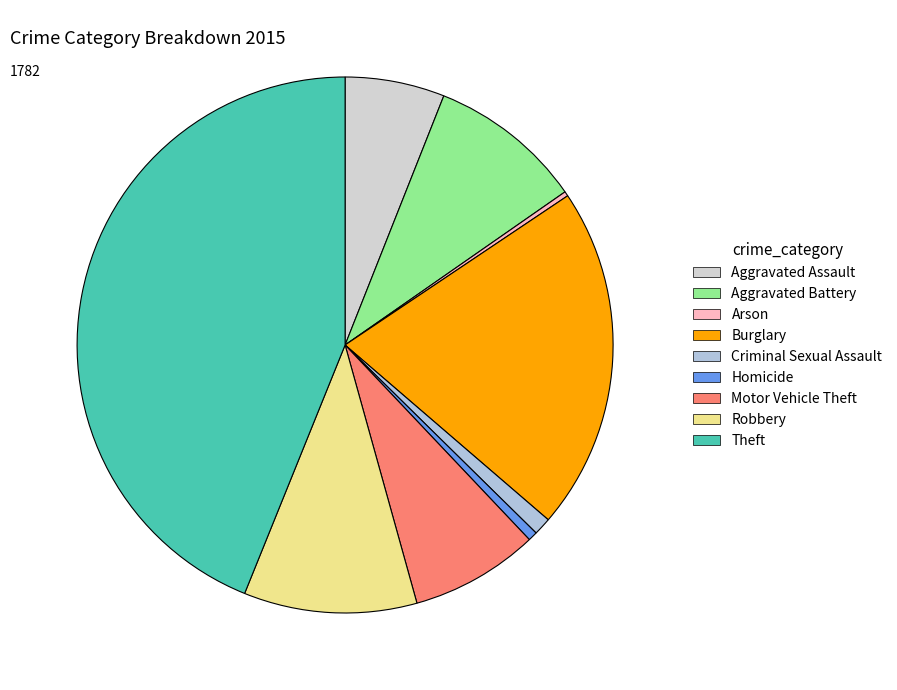

Which category has the biggest portion of the pie?

Theft